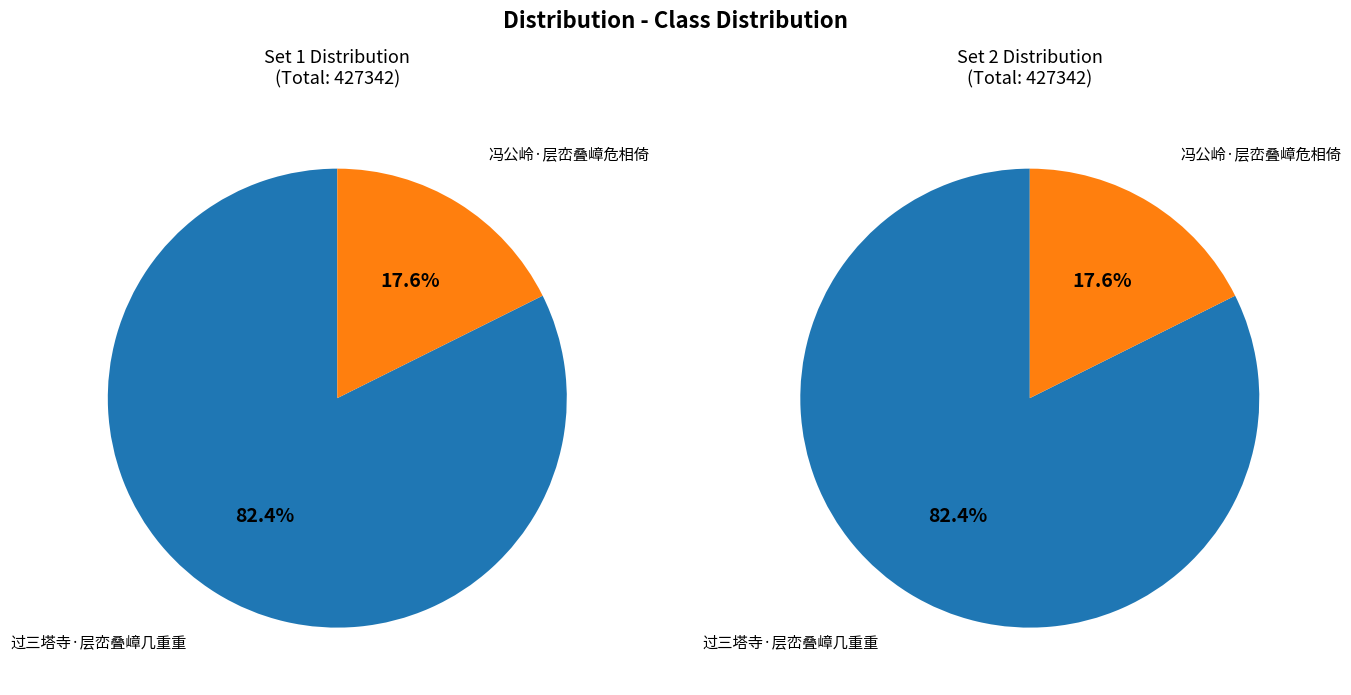

Rank the categories by value from lowest to highest.

冯公岭·层峦叠嶂危相倚, 过三塔寺·层峦叠嶂几重重